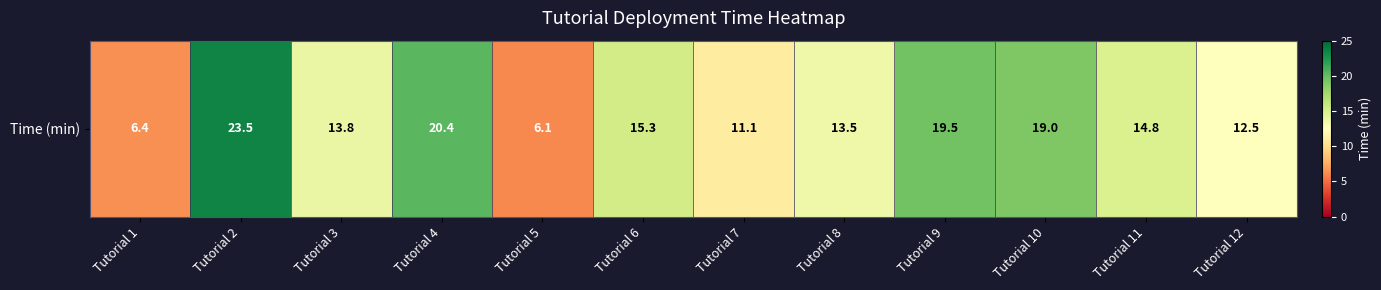

At which category does the chart reach its peak across all series?

Tutorial 2